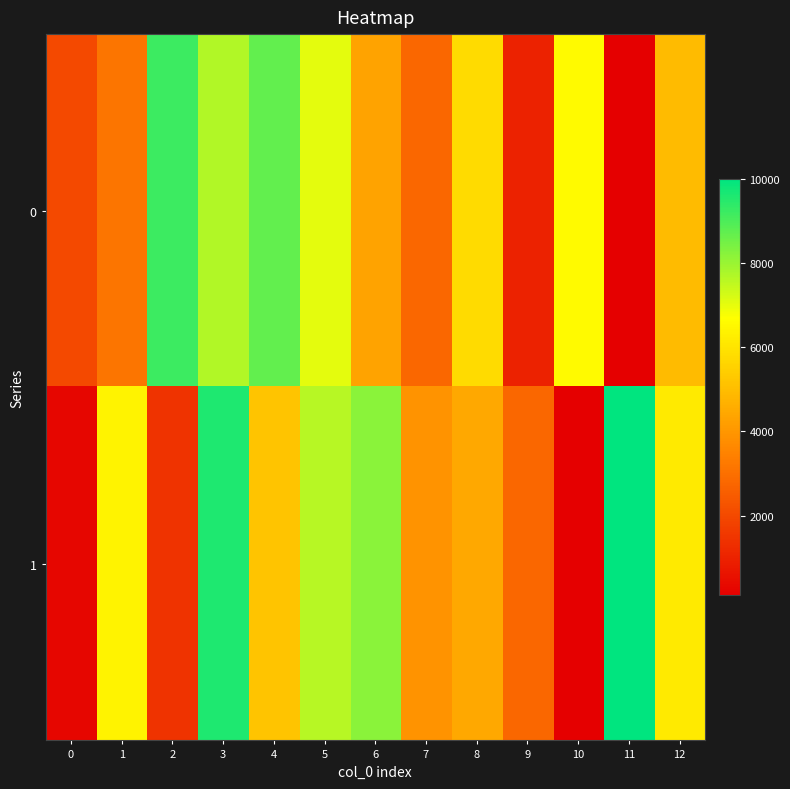

Reading left to right, extract all data points from this chart.

0: 0=2029.2	1=3152.5	2=9214.4	3=7688.4	4=8685.8	5=7023.3	6=4332.0	7=2770.5	8=5766.6	9=1013.1	10=6565.3	11=100.0	12=4941.3
1: 0=271.8	1=6403.2	2=1441.5	3=9607.5	4=5169.7	5=7640.5	6=8191.5	7=3900.4	8=4457.0	9=2799.7	10=100.0	11=10000.0	12=6148.9